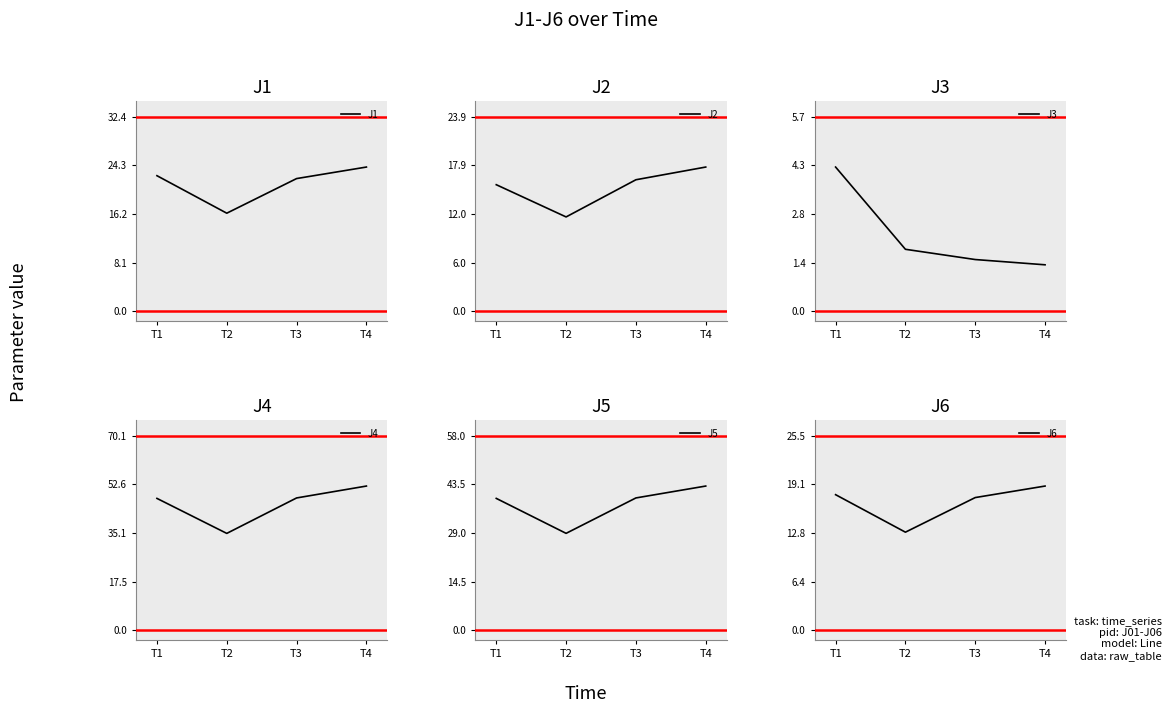

Is it true that J4 equals 51.9 at T4?

True